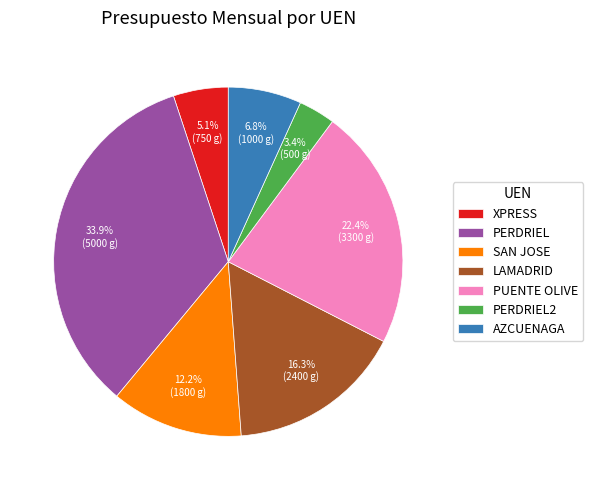

Count the number of slices in the pie.

7